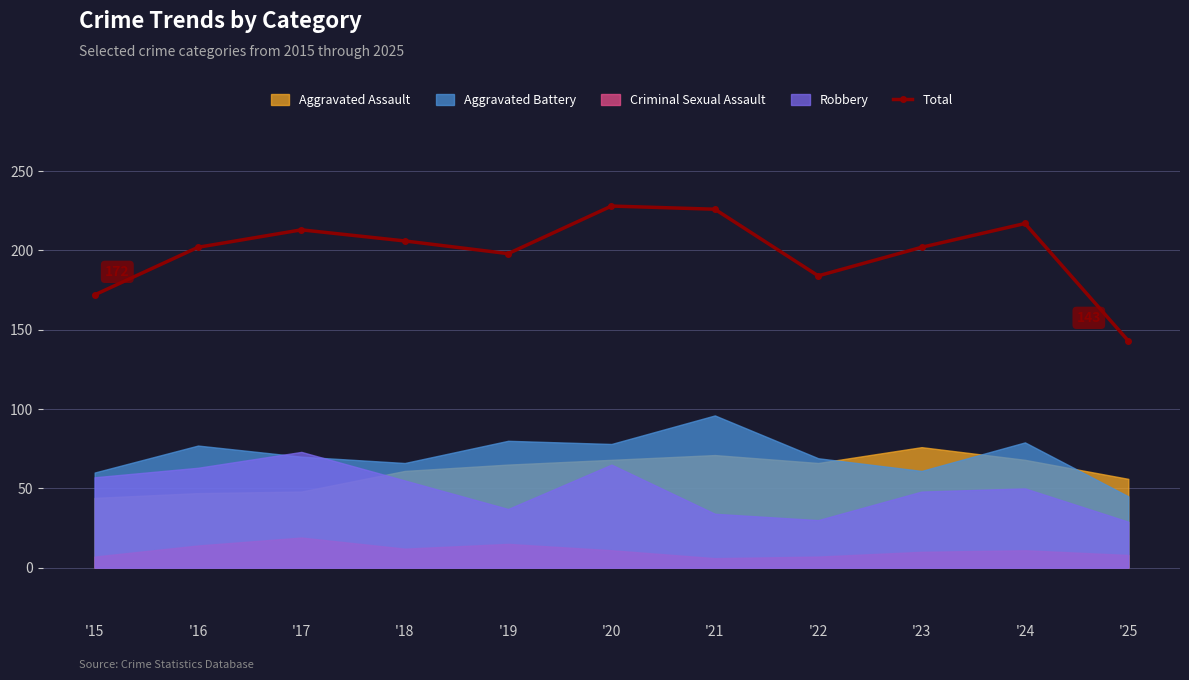

What is the value of the Total point at the 11th from the left?

143